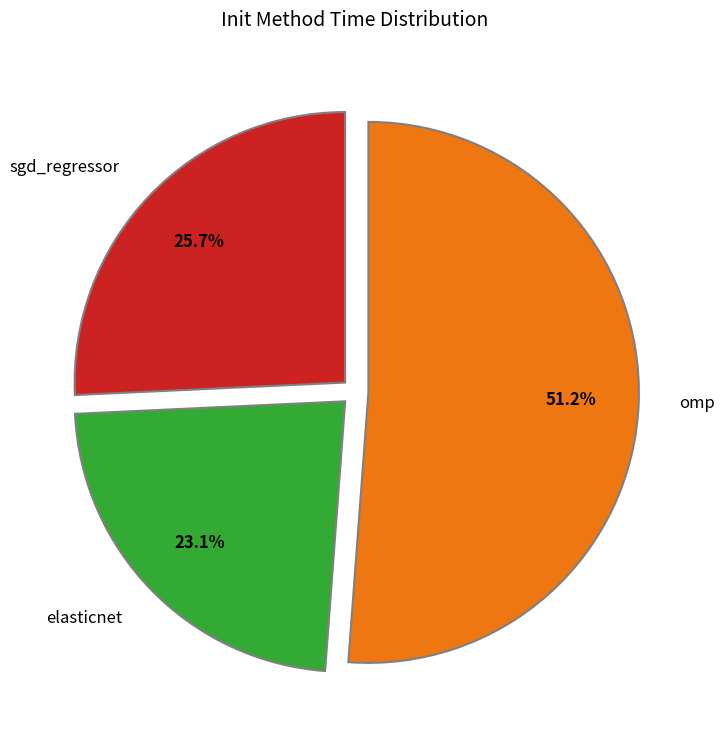

Combined, do elasticnet and sgd_regressor account for over 50%?

No